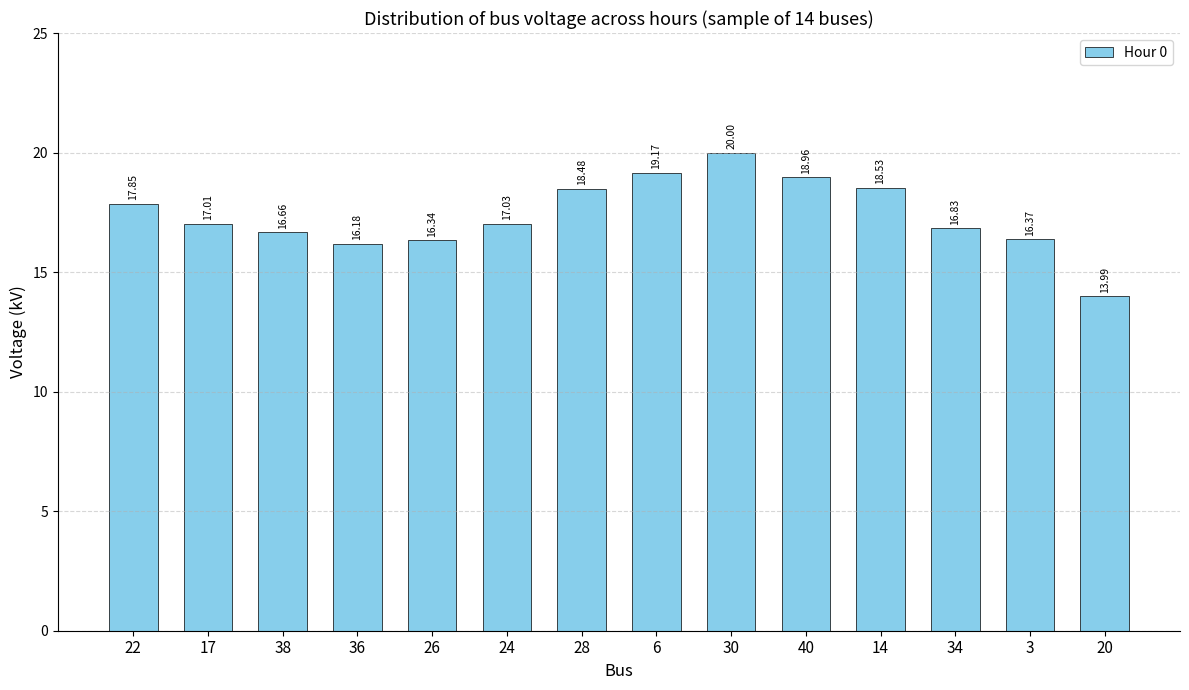

Are the bars grouped side by side (vs. stacked)?

No